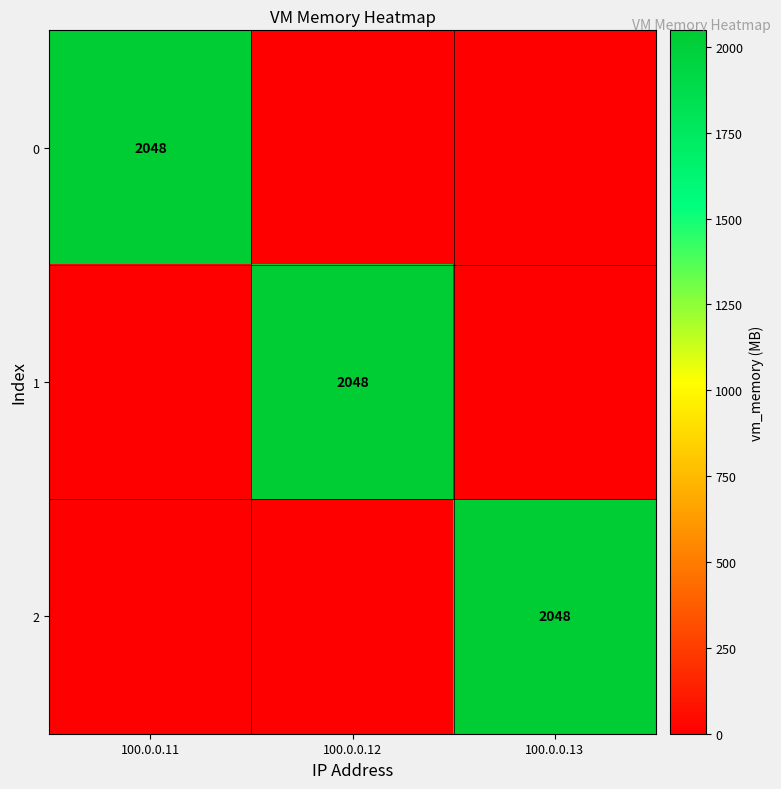

True or false: 0 has a value of 2048 at 100.0.0.11.

True